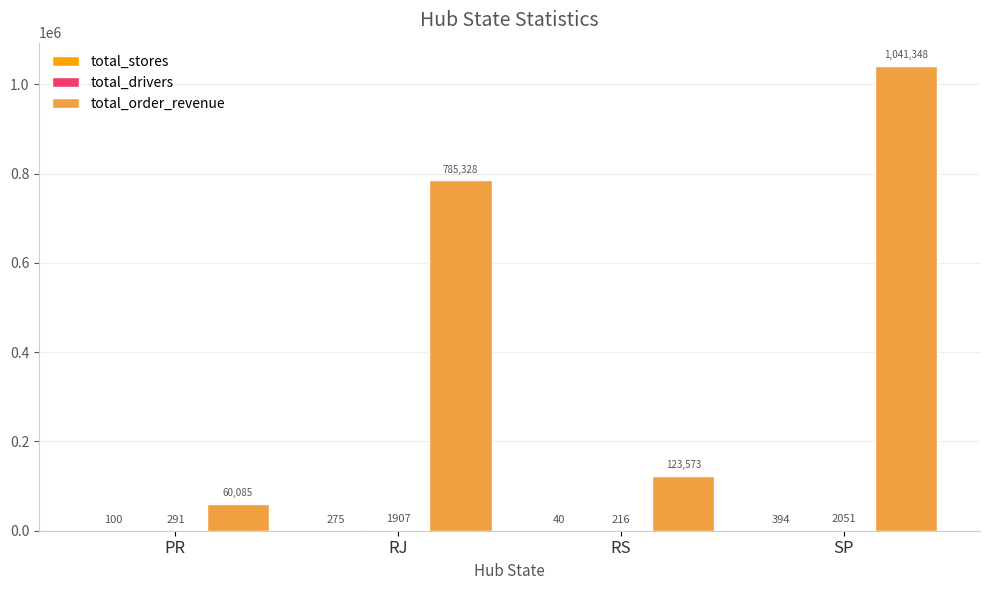

The total_order_revenue series shows 1080318.2 at RJ. True or false?

False